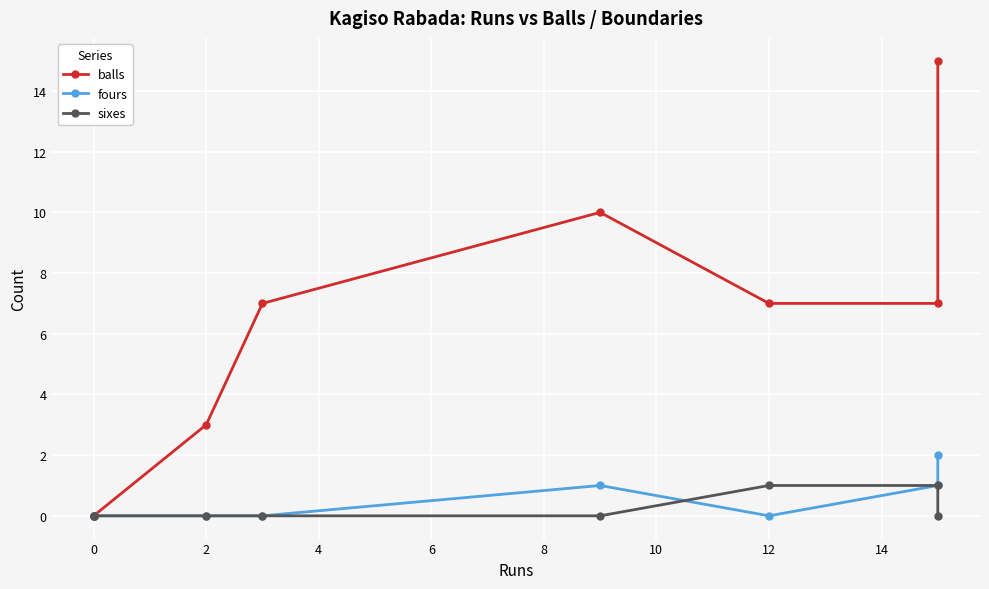

At how many categories does at least one series exceed 12?

1